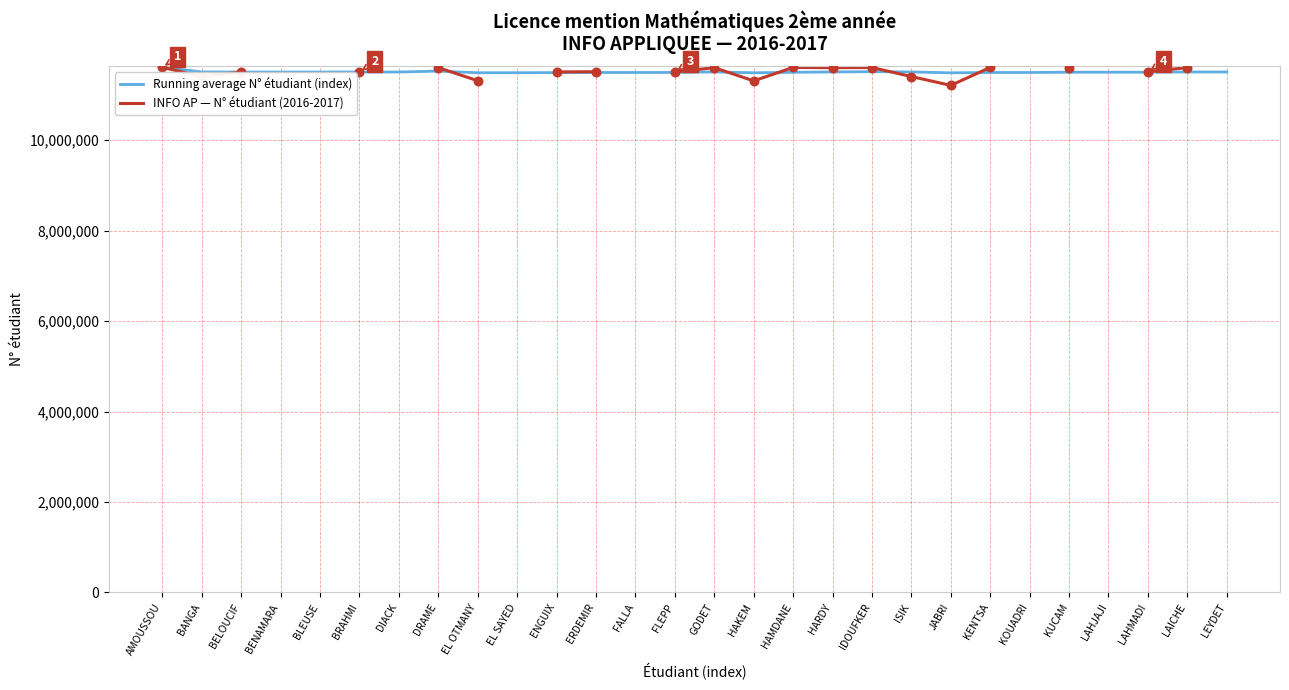

At which category is the sum across all series the highest?

AMOUSSOU